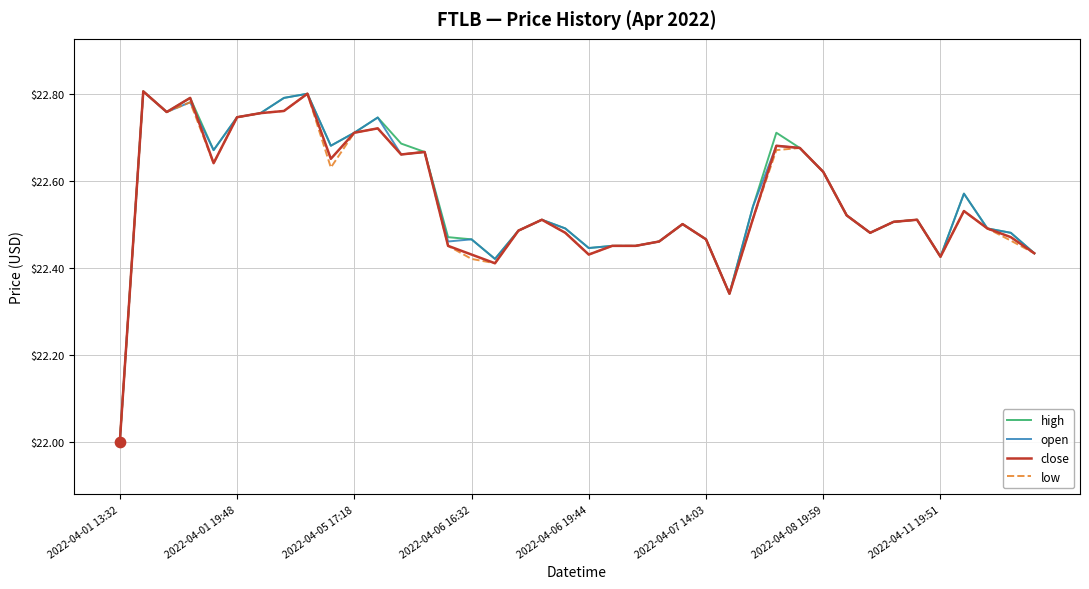

What is the lowest value of the open series?

22.0